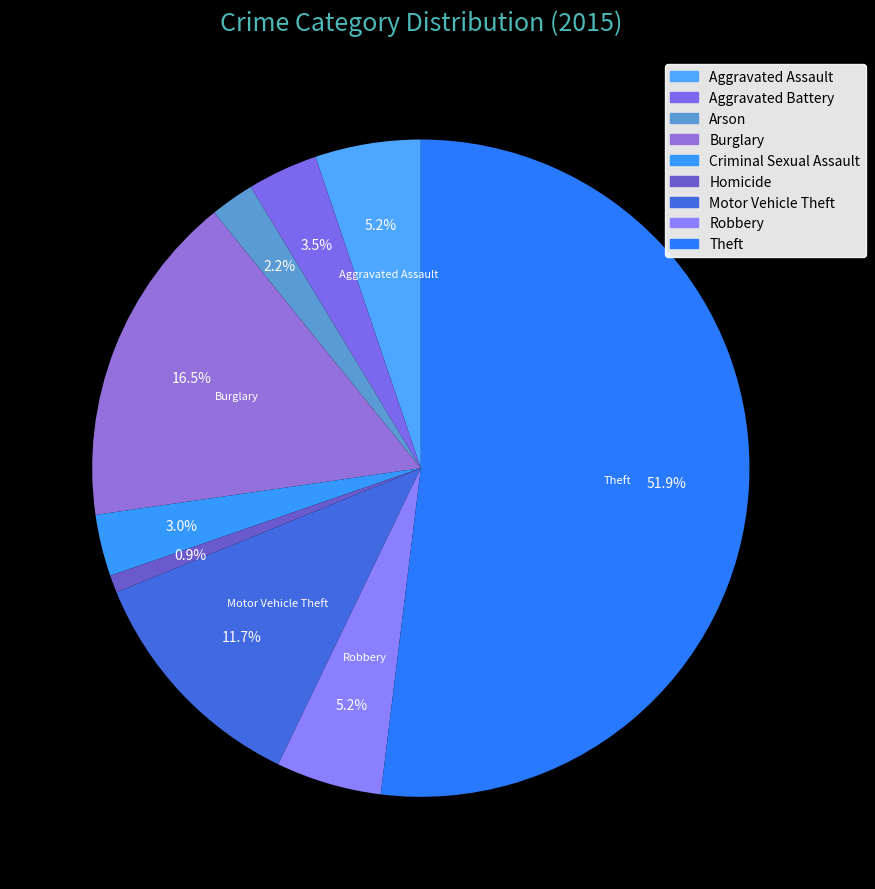

Count the number of slices in the pie.

9